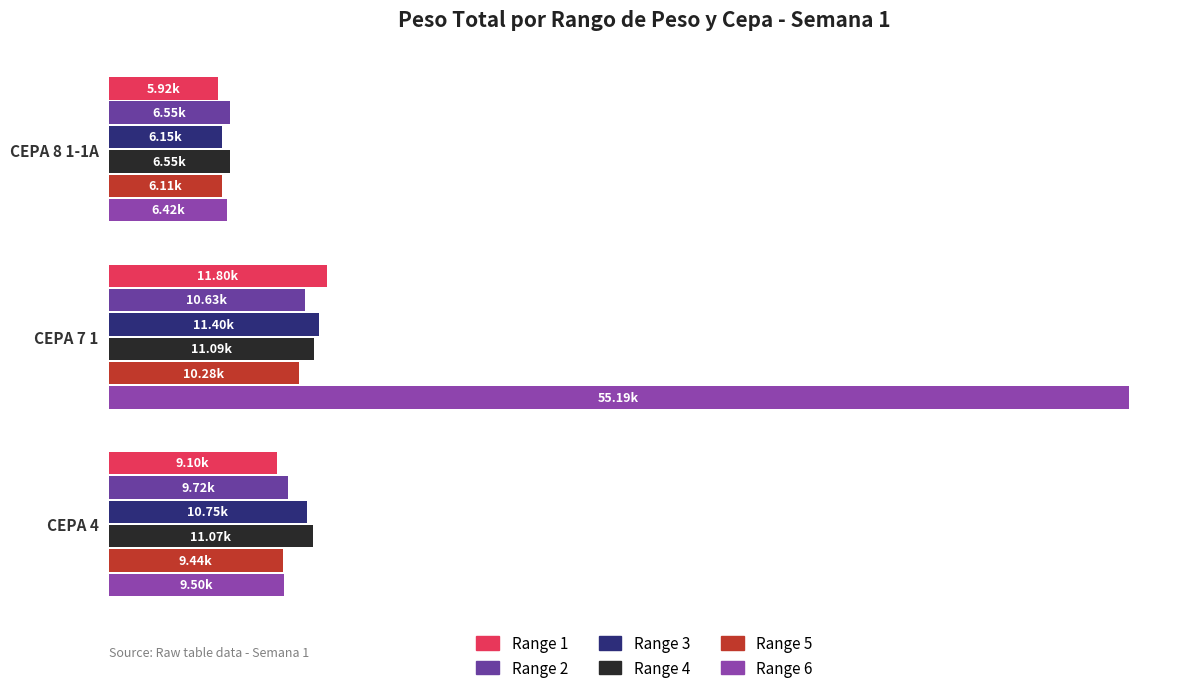

Where is Range 3 nearest to the value 8773?

CEPA 4